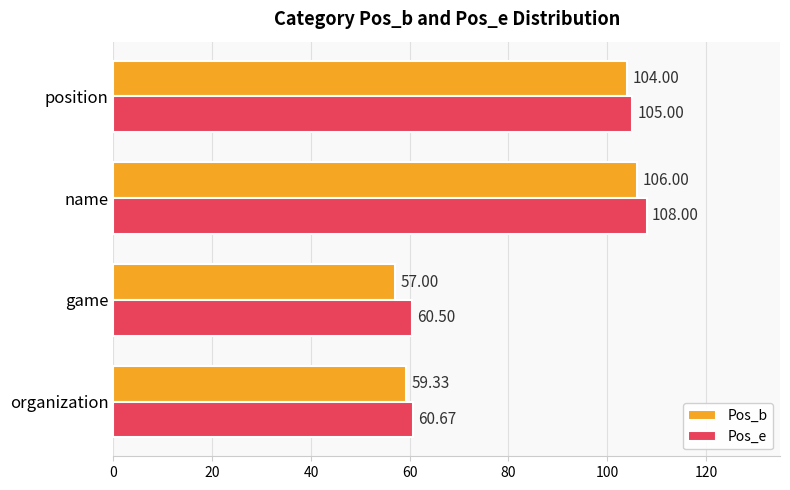

At which category is the sum across all series the highest?

name